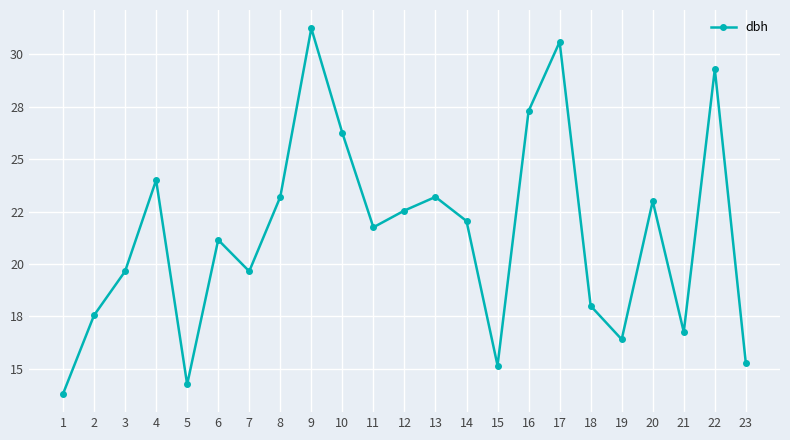

Which category has the highest value across all series?

9